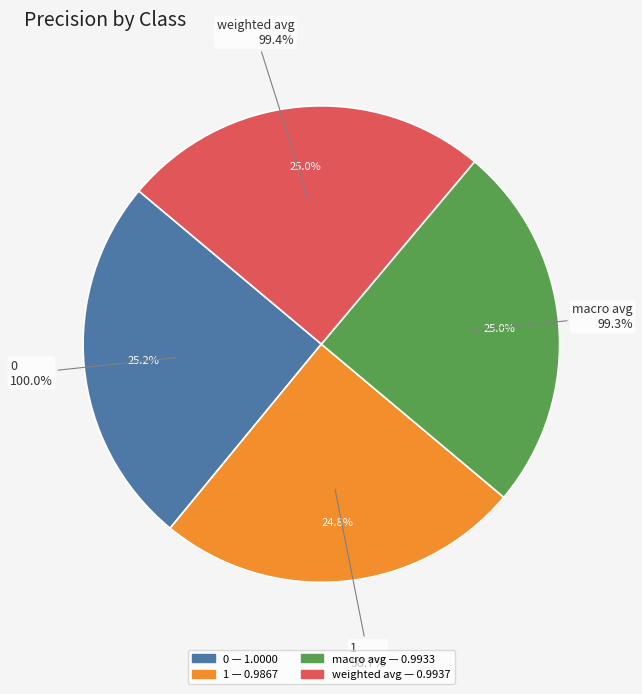

The 0 slice represents 25% of the pie. True or false?

True